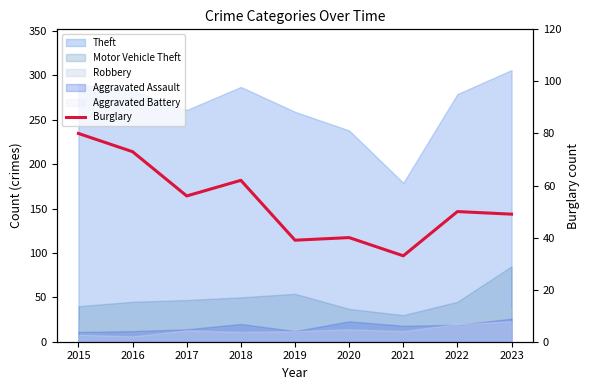

True or false: the data has more than 0 interior local peaks.

True